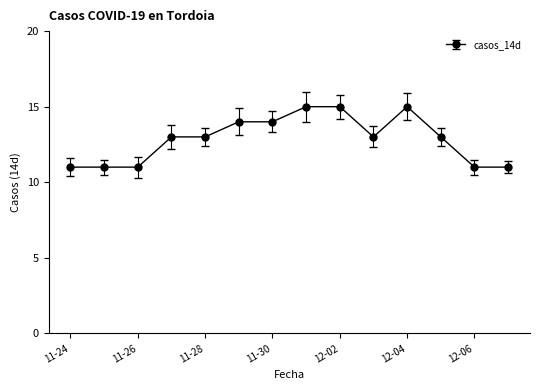

What is the minimum value shown in the chart?

11